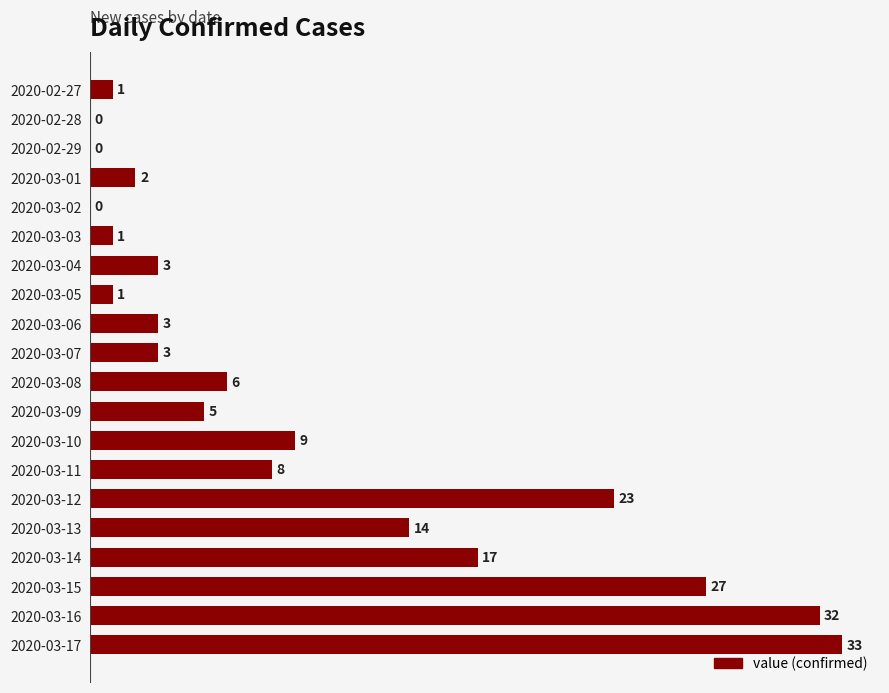

Between 2020-03-11 and 2020-03-10, which is larger?

2020-03-10